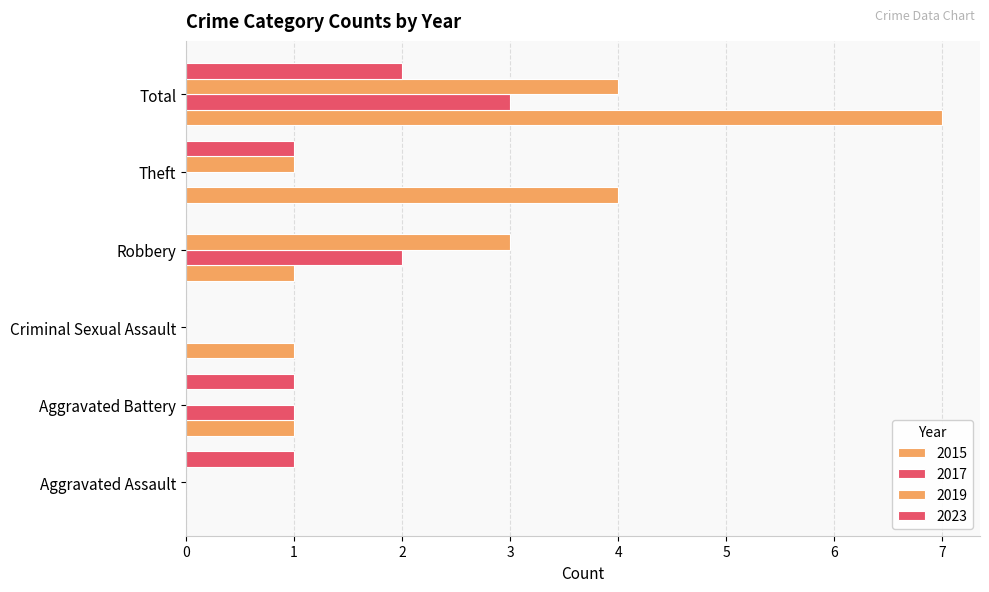

How many series are shown in this chart?

4